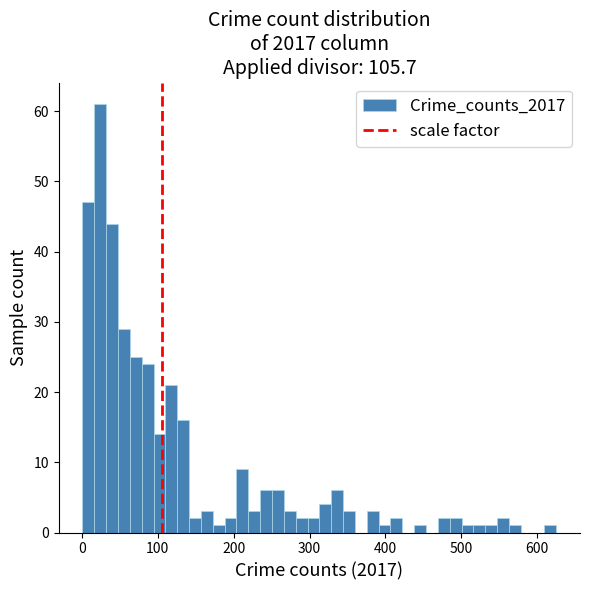

Around what value on the x-axis is the tallest bar? Give the approximate position of its centre, as read against the axis.

20